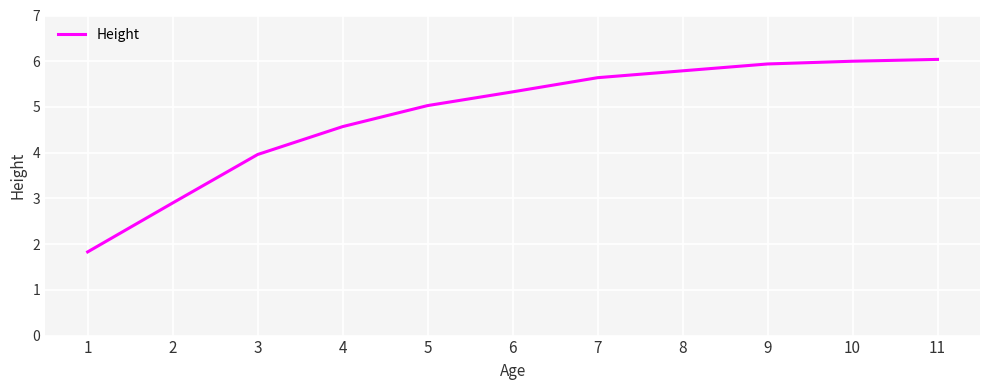

What is the smallest value displayed?

1.8